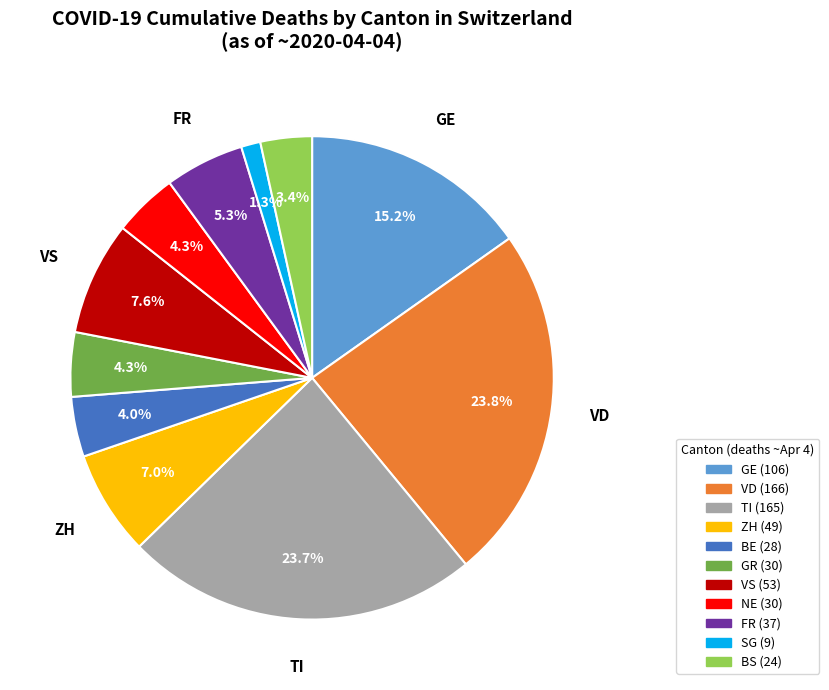

Does any single category account for the majority?

No